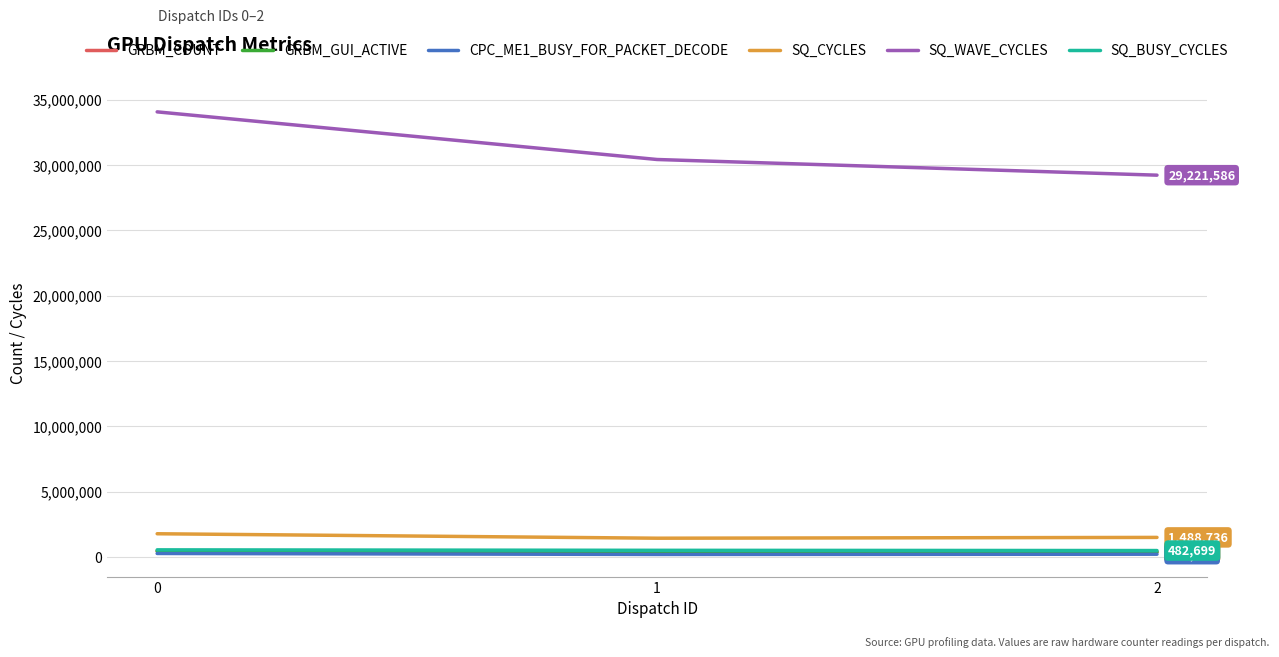

How many lines are shown in the chart?

6